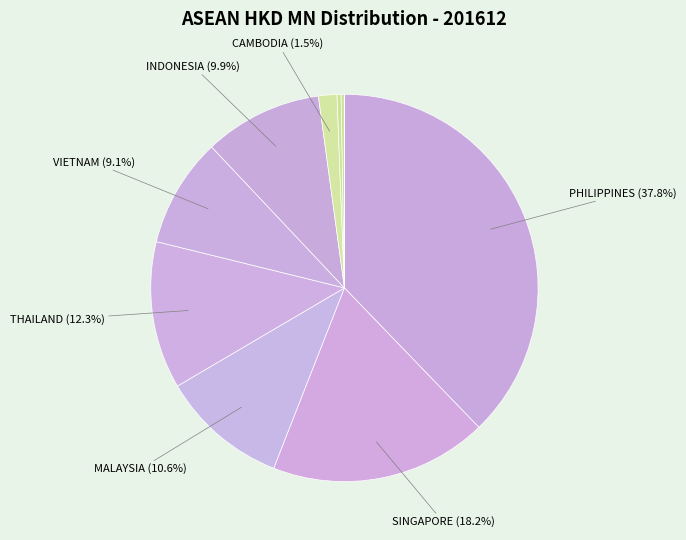

To the nearest percent, what is the average slice percentage?

10%